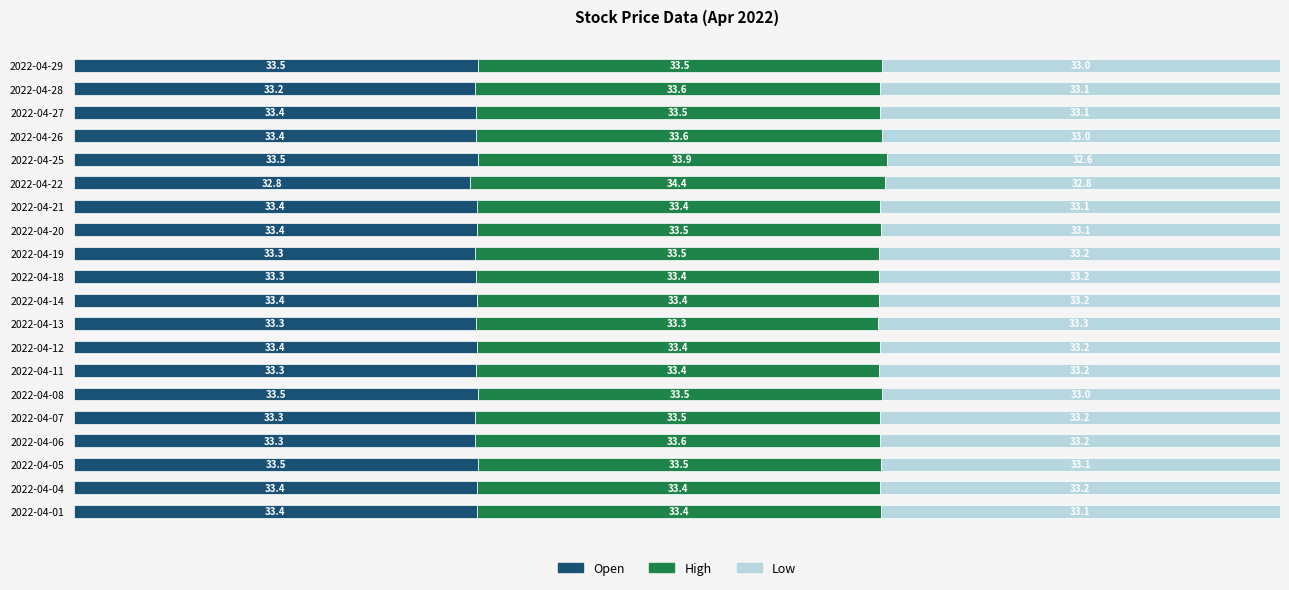

How many Open values are between 33 and 34?

19